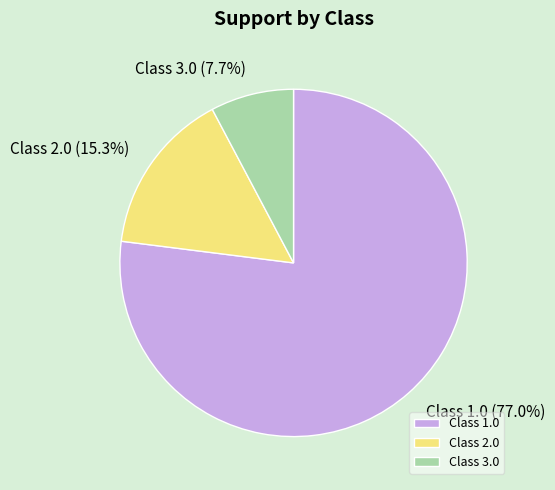

How many segments does this pie chart have?

3